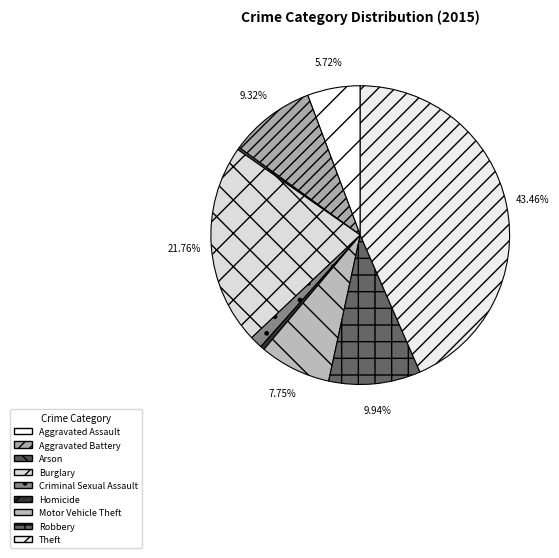

What percentage is the Theft slice, to the nearest percent?

43%